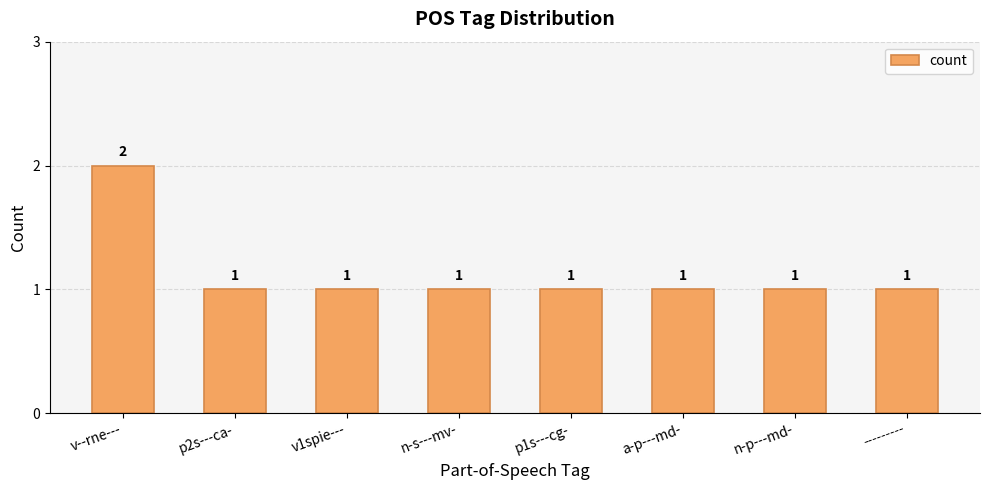

What is the minimum value shown in the chart?

1